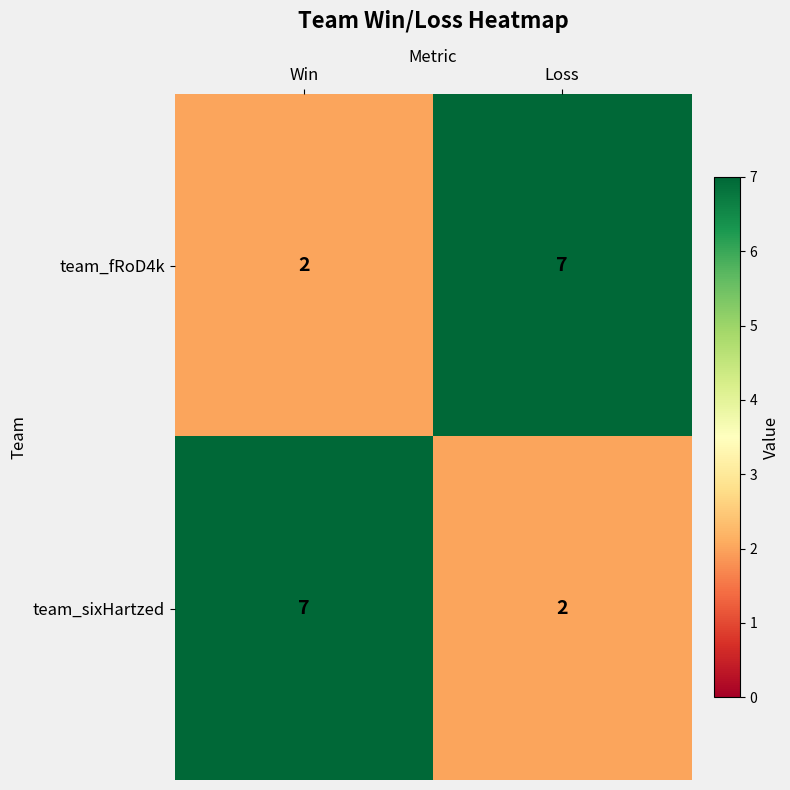

What is the spread (max minus min) of values at Win?

5